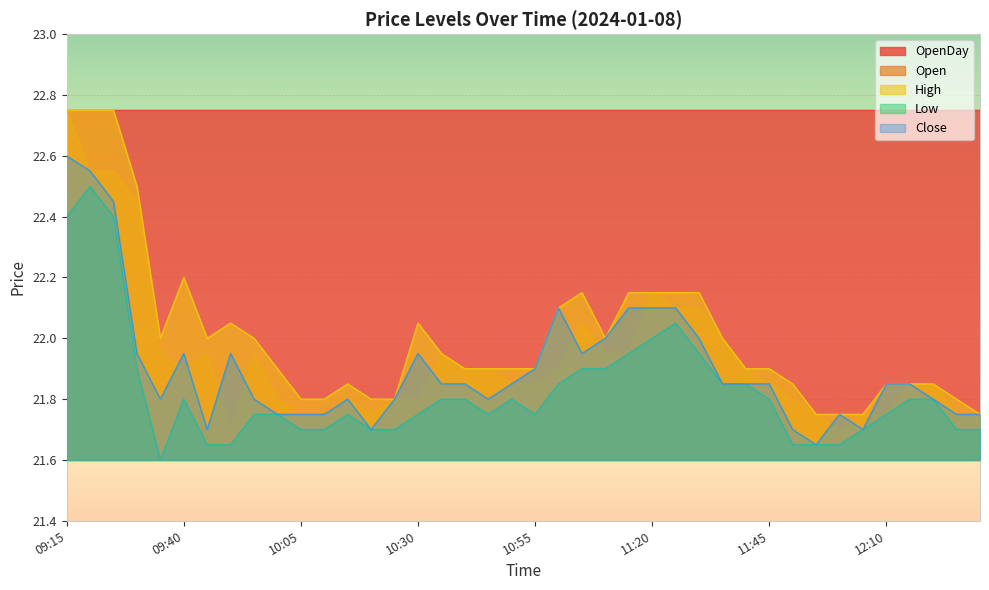

What are all the series names shown in the legend?

OpenDay, Open, High, Low, Close